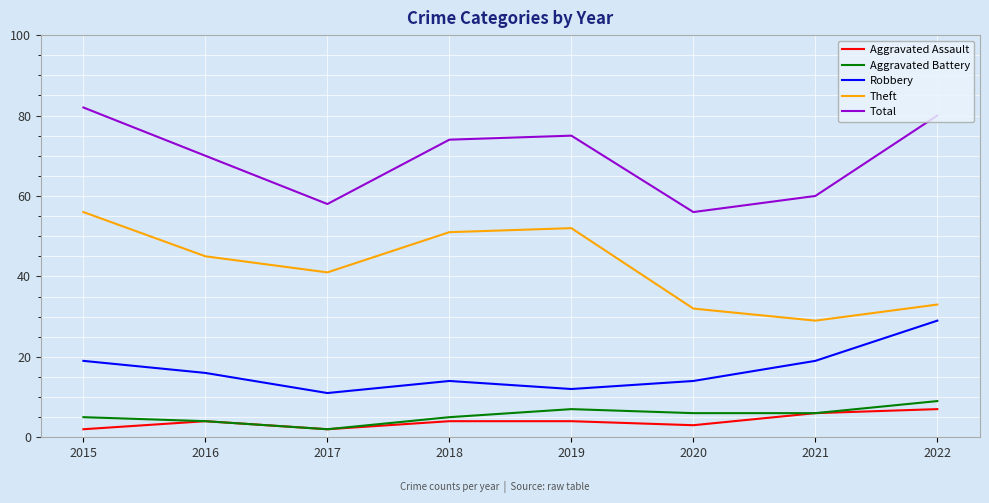

How many Aggravated Assault values are between 3 and 6?

5